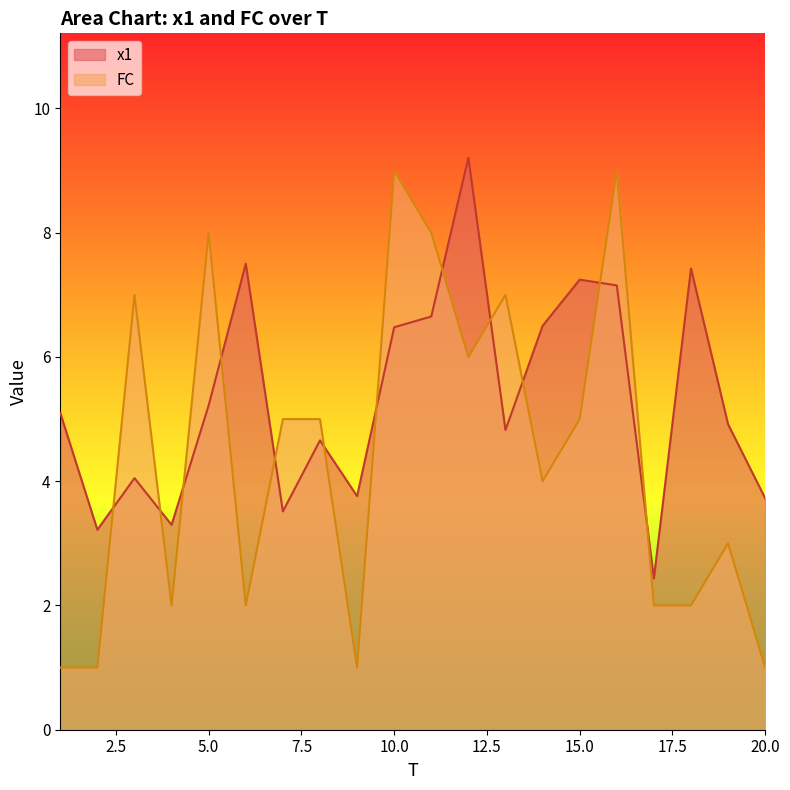

Does the chart display data point markers on the line(s)?

No